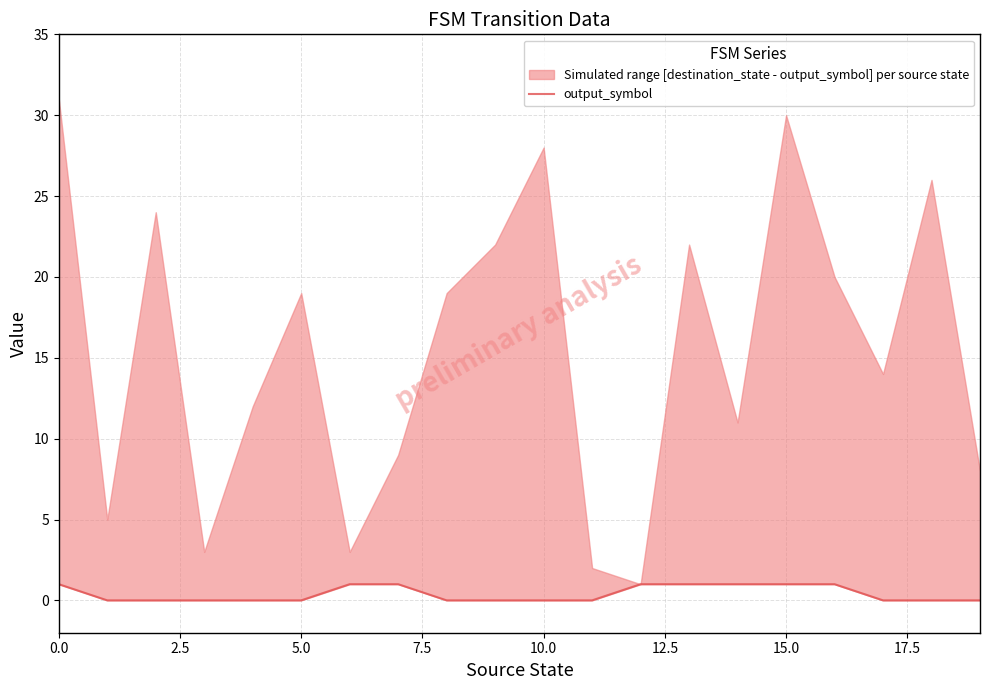

What is the difference between the values at 14 and 2.5?

1